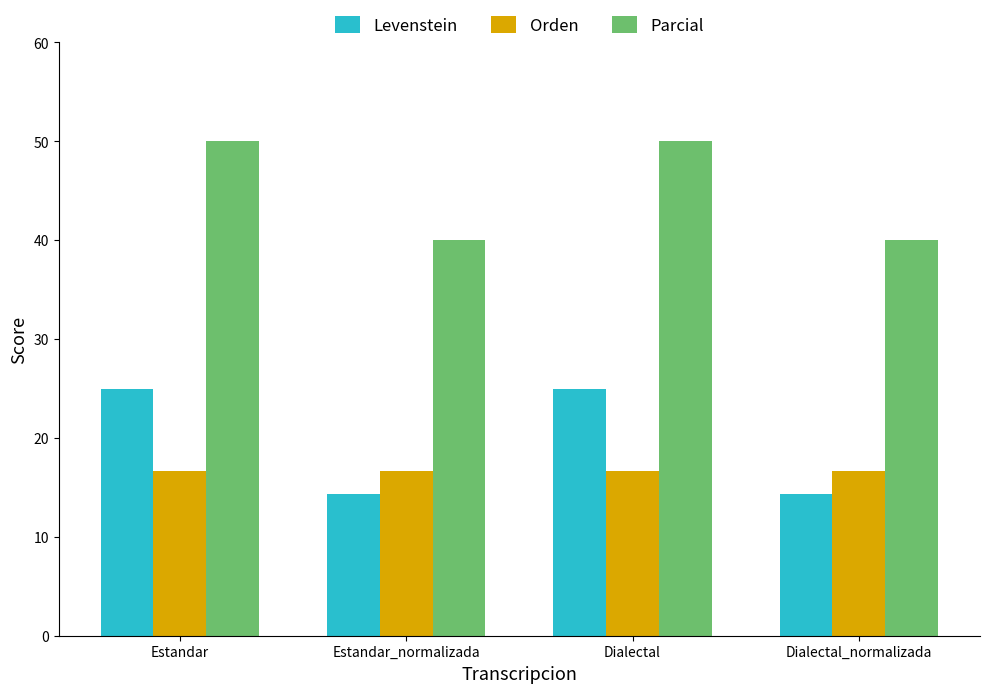

Read the Parcial value at Dialectal_normalizada.

40.0